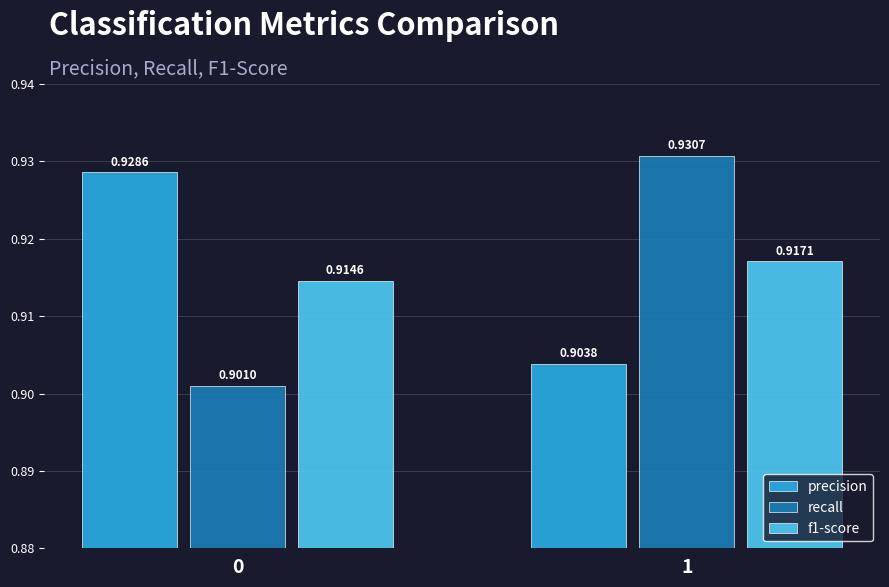

Is the value of precision at 1 greater than the value of f1-score at 1?

No